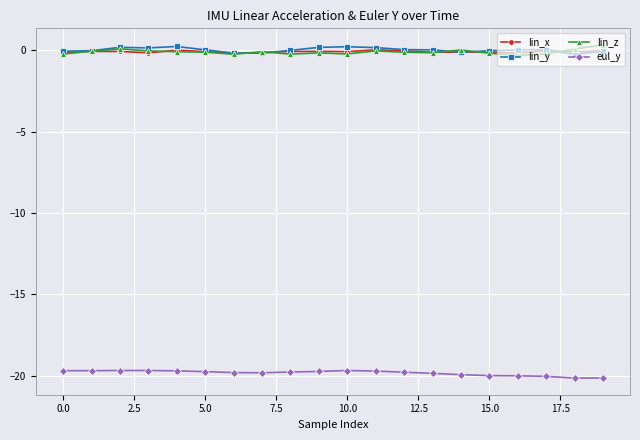

How many lines are shown in the chart?

4